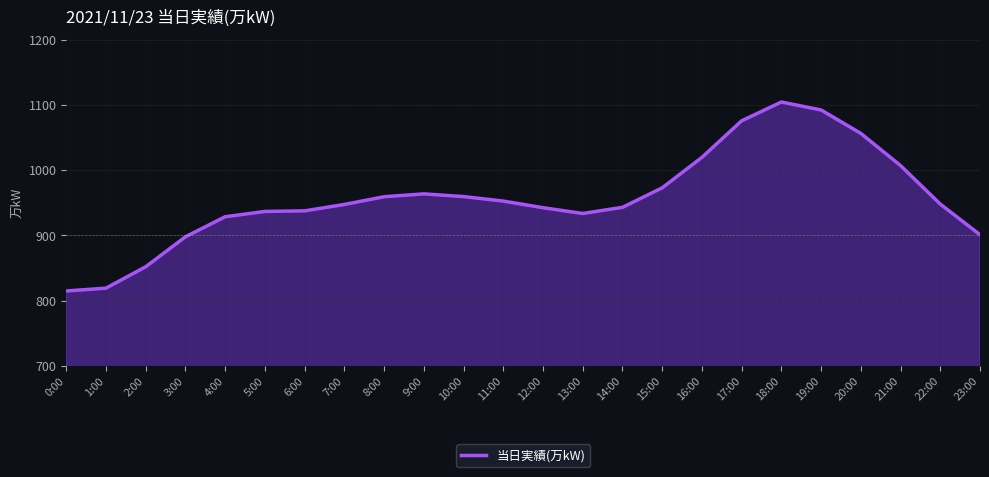

What is the difference between the maximum and minimum values?

289.6